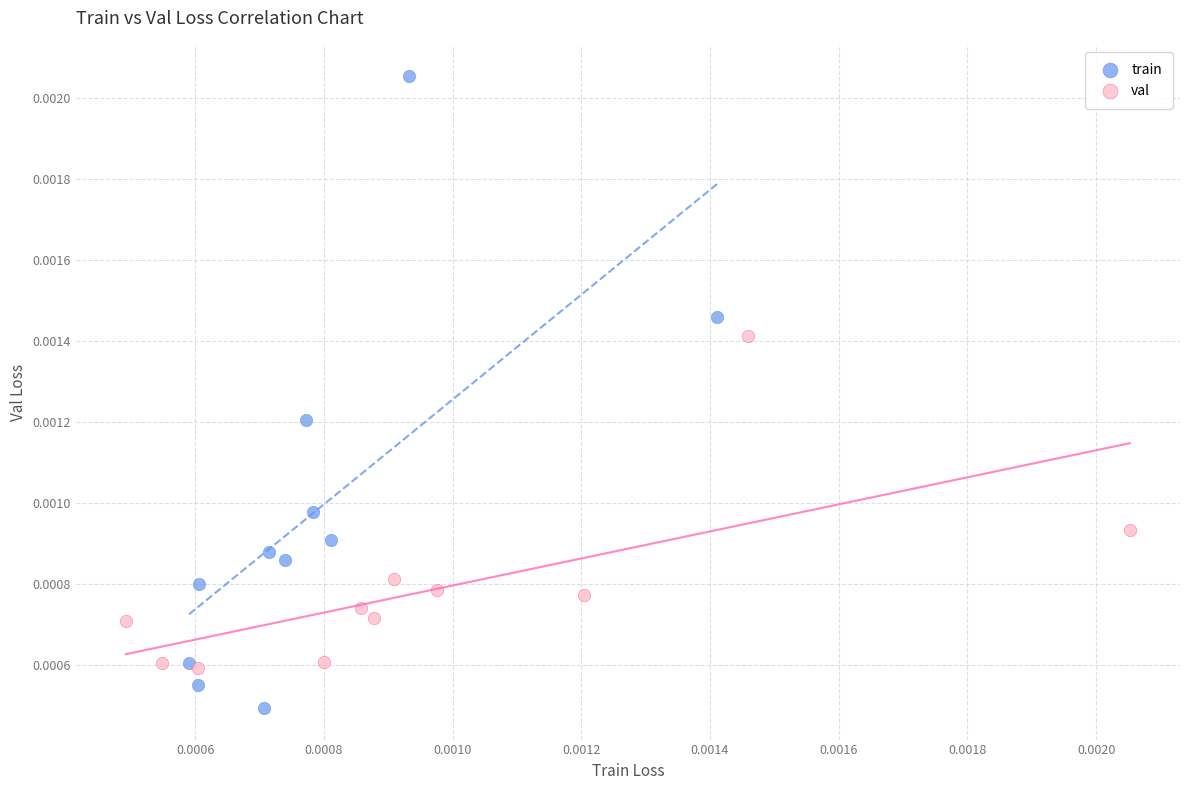

Which series contains the lowest Y value?

train